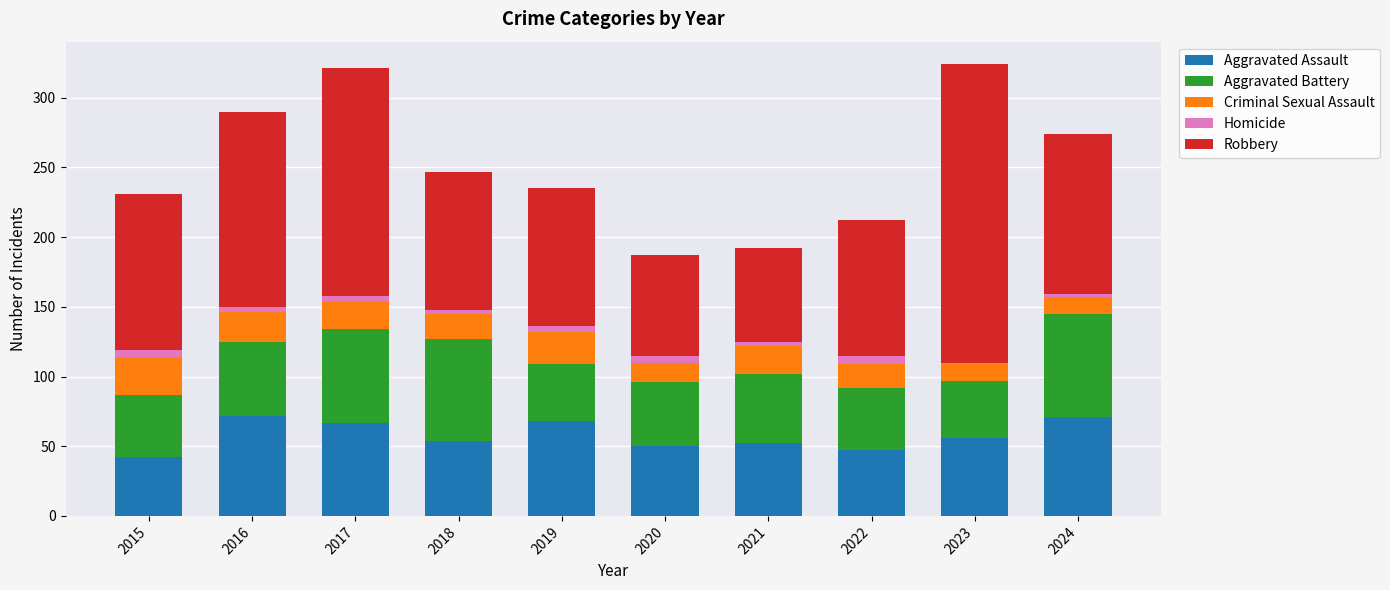

Is it true that Aggravated Assault equals 39 at 2023?

False